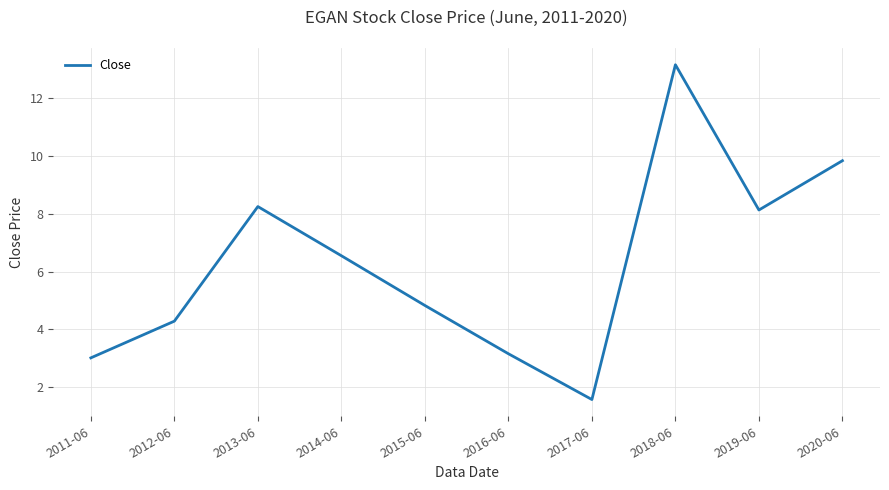

What is the minimum value shown in the chart?

1.6